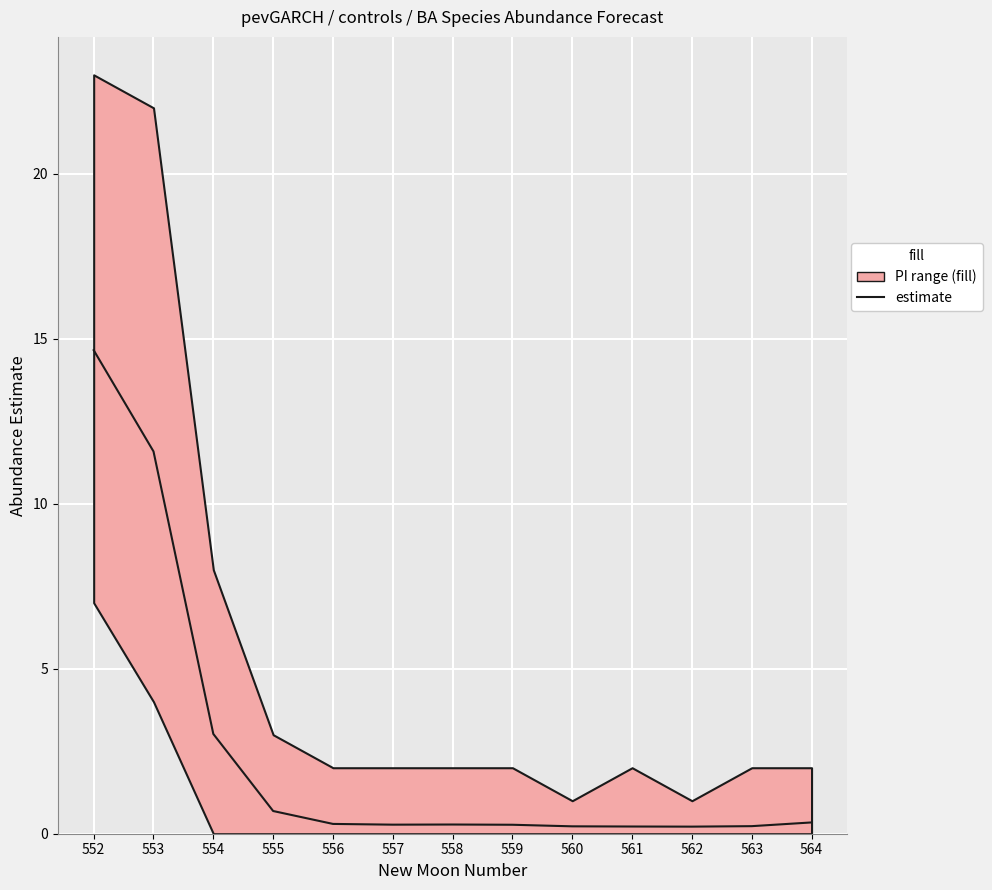

What is the value of the 1st point from the left?

14.7